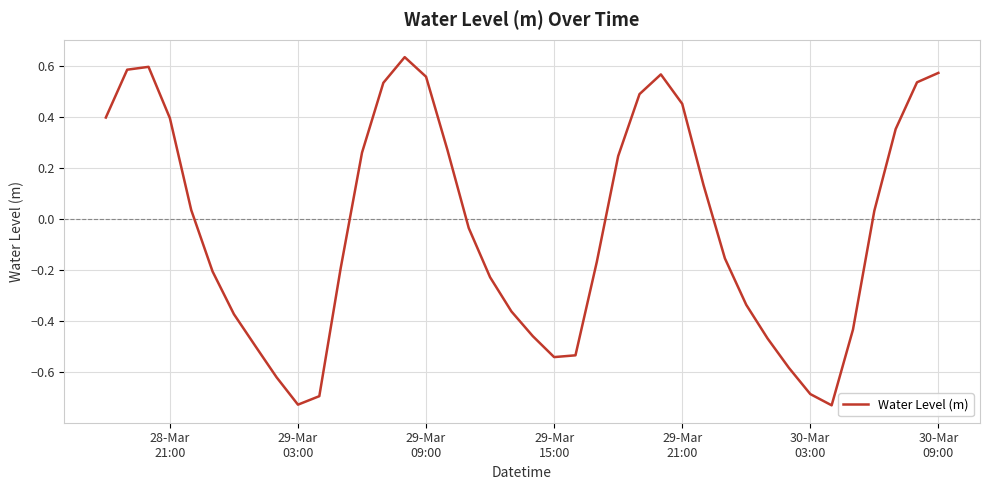

What is the difference between the maximum and minimum values?

1.4